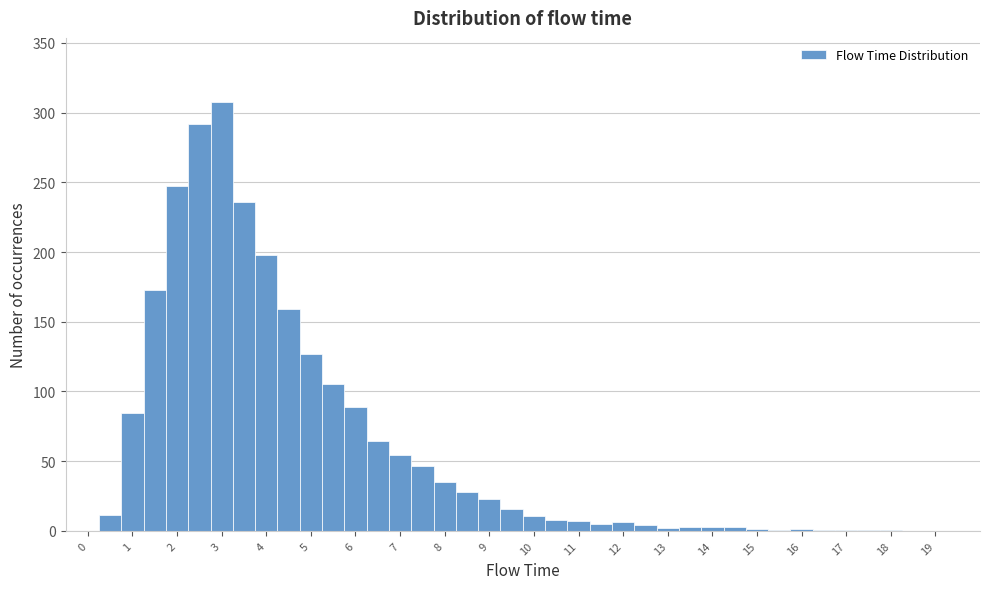

Which range on the x-axis has the tallest bar?

2.75 to 3.25